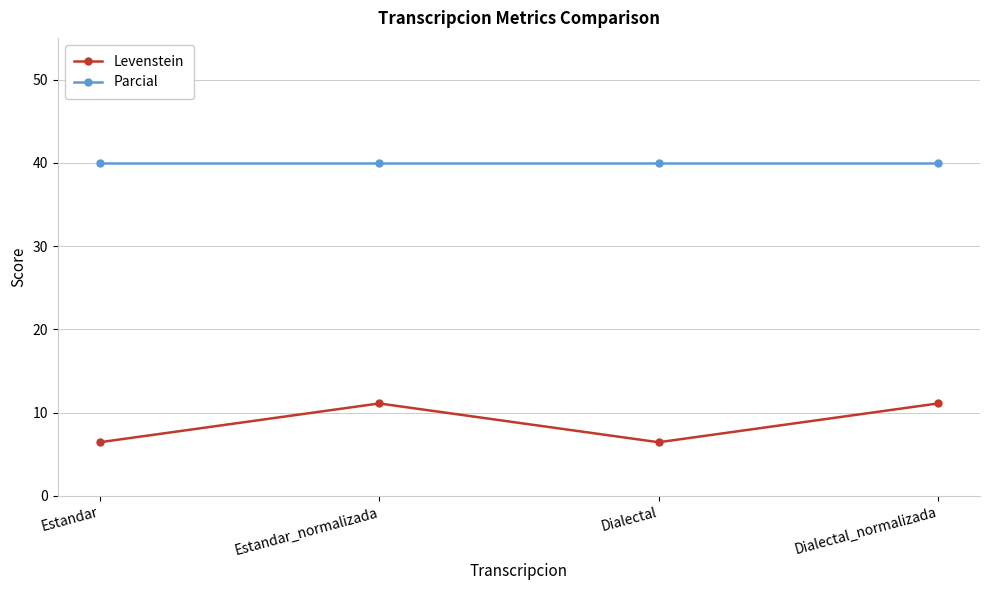

How many distinct data groups are displayed?

2